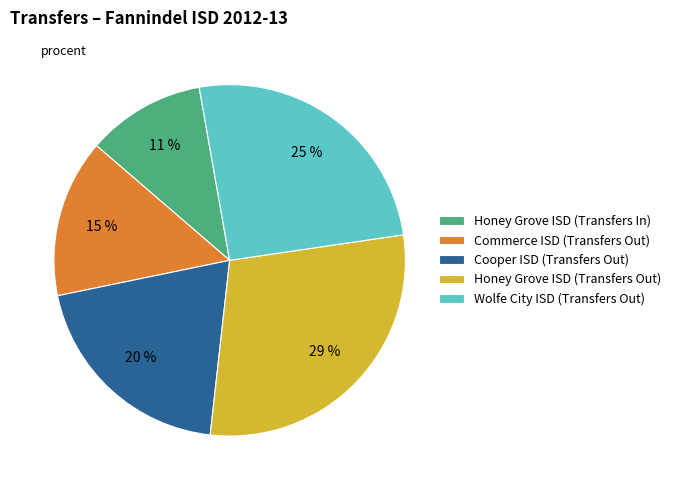

How many slices are in this pie chart?

5